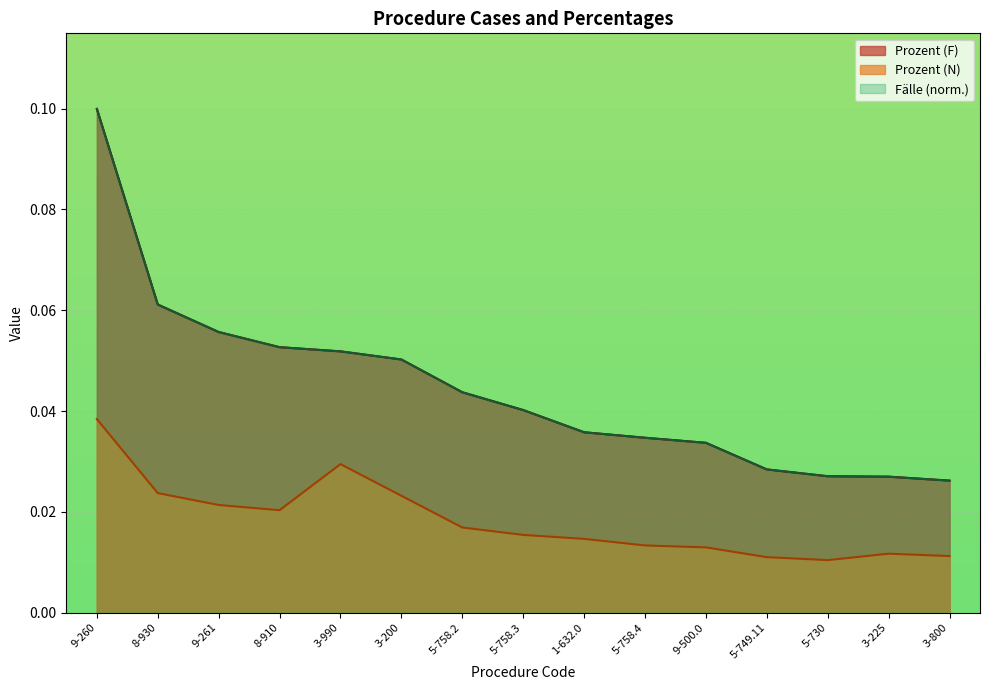

At how many categories does at least one series exceed 0?

15